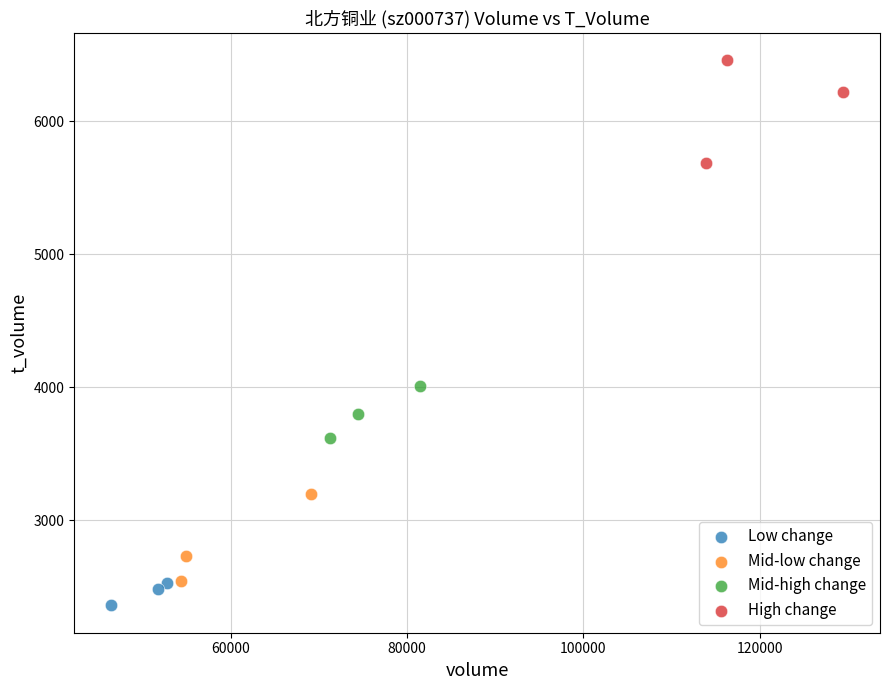

What are all the series names shown in the legend?

Low change, Mid-low change, Mid-high change, High change